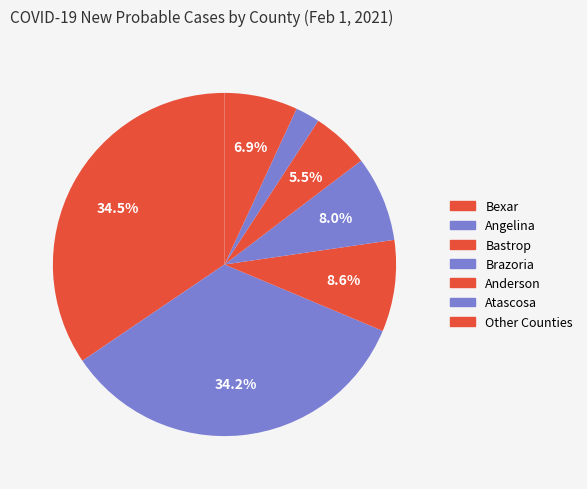

To the nearest percent, what is the average slice percentage?

14%